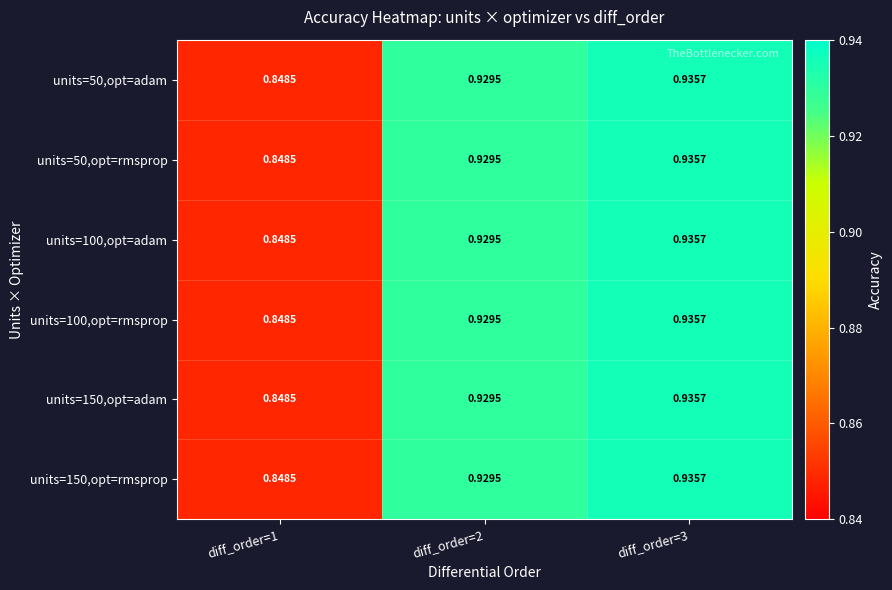

Is the value of units=100,opt=rmsprop at diff_order=2 greater than the value of units=50,opt=adam at diff_order=3?

No